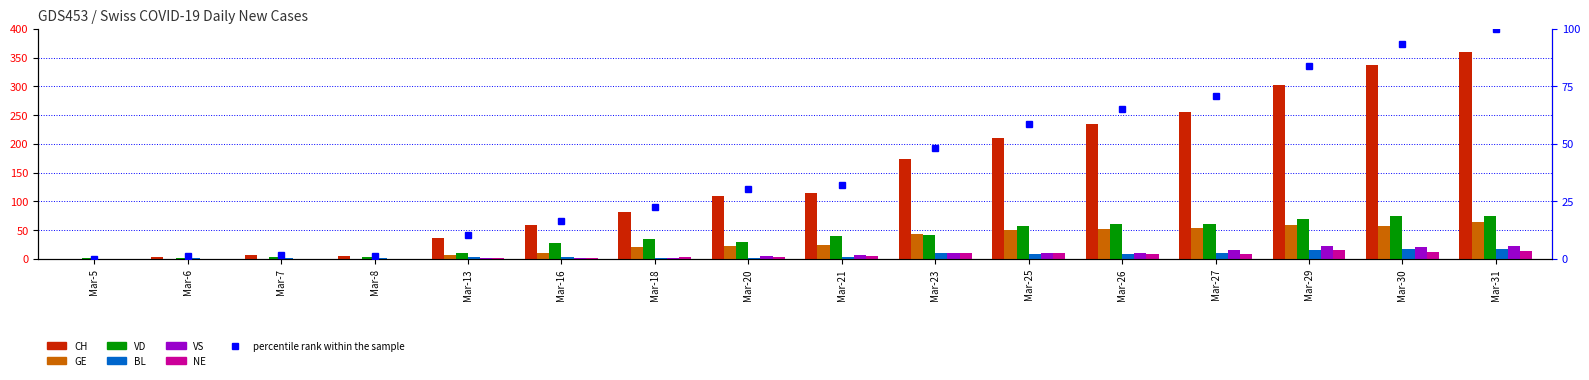

At which label is BL closest to 9?

Mar-26